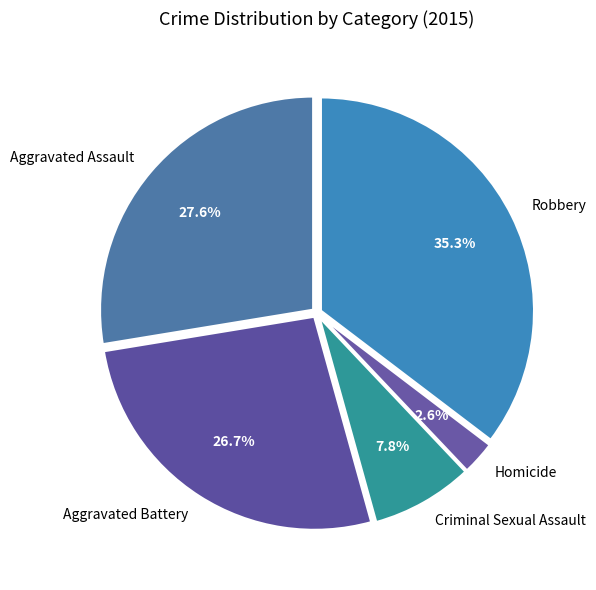

Is it true that Aggravated Battery is 27% of the pie?

True